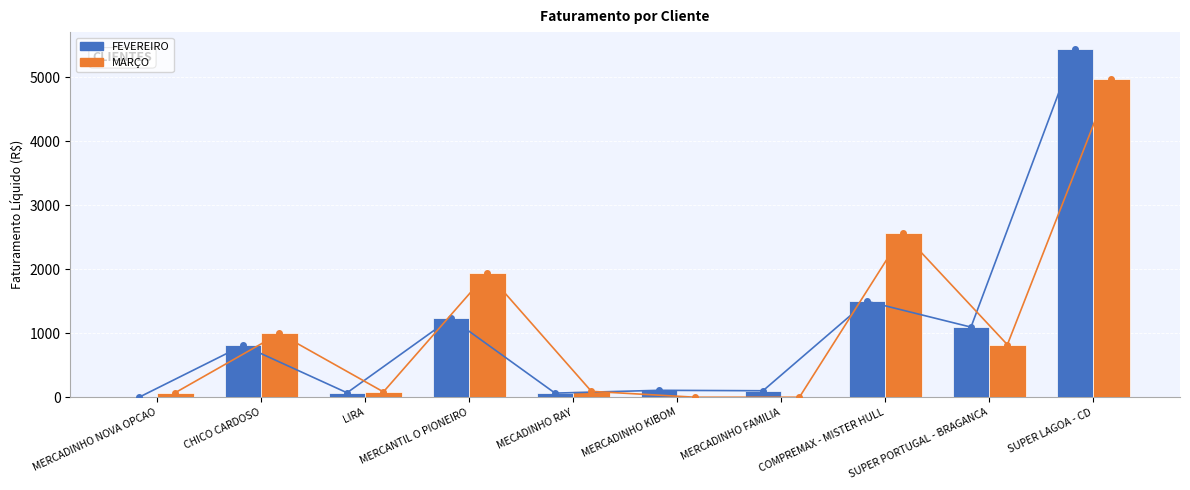

True or false: FEVEREIRO has a value of 639.1 at SUPER PORTUGAL - BRAGANCA.

False